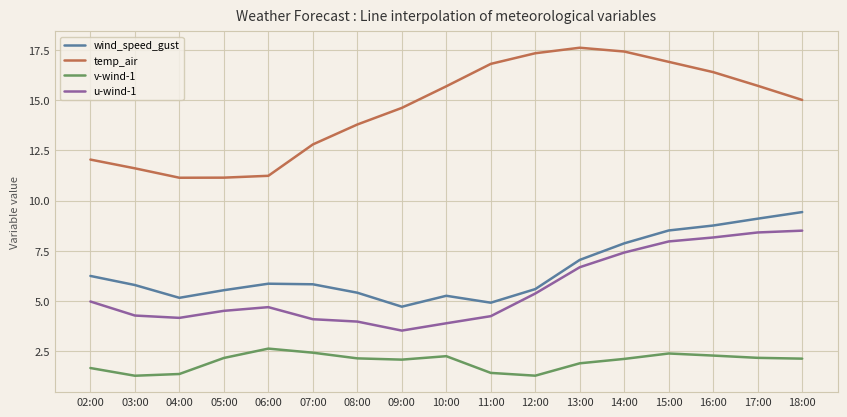

Which series has the largest range (max minus min)?

temp_air